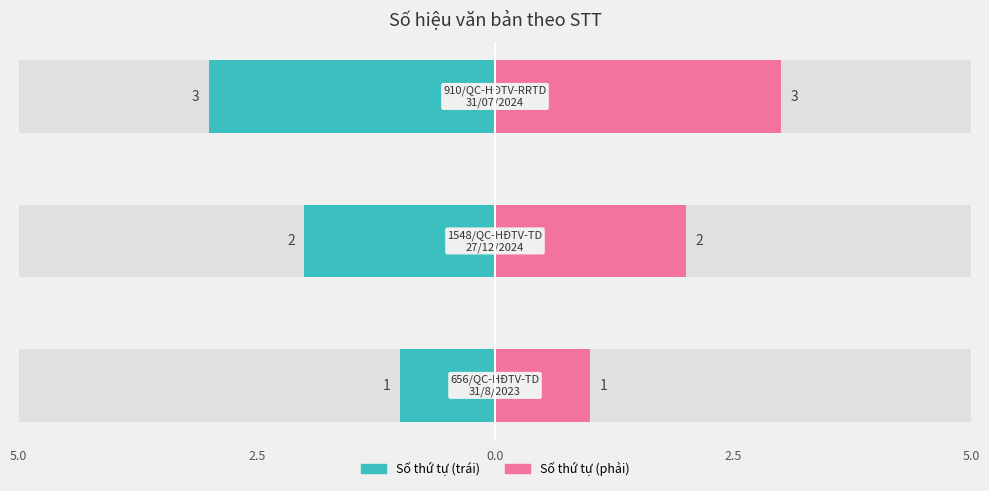

What is the difference between the second highest and minimum values?

1